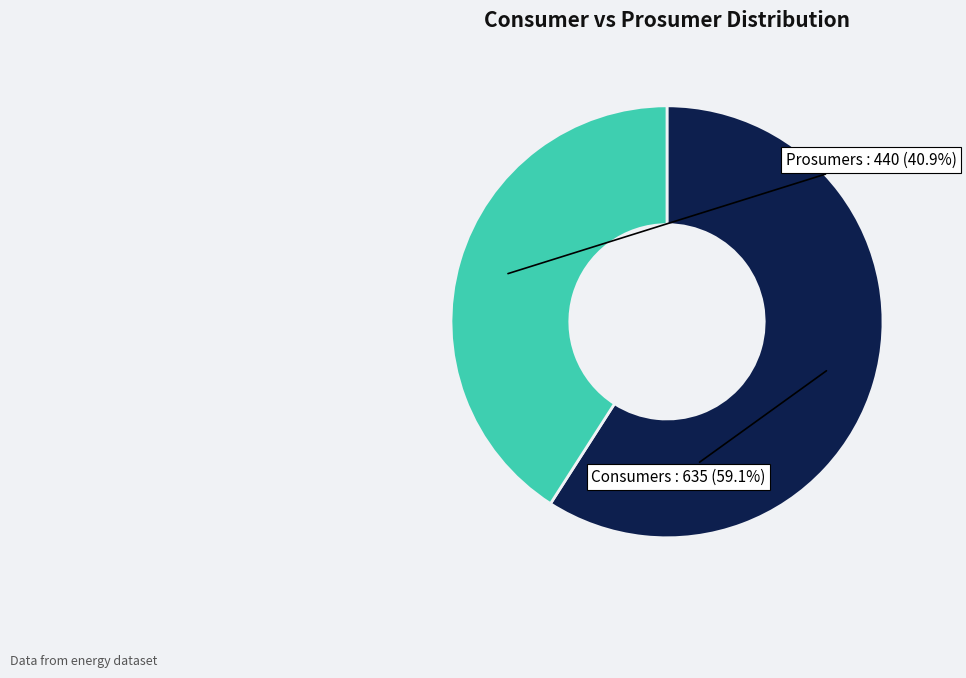

Which slice is the largest?

Consumers